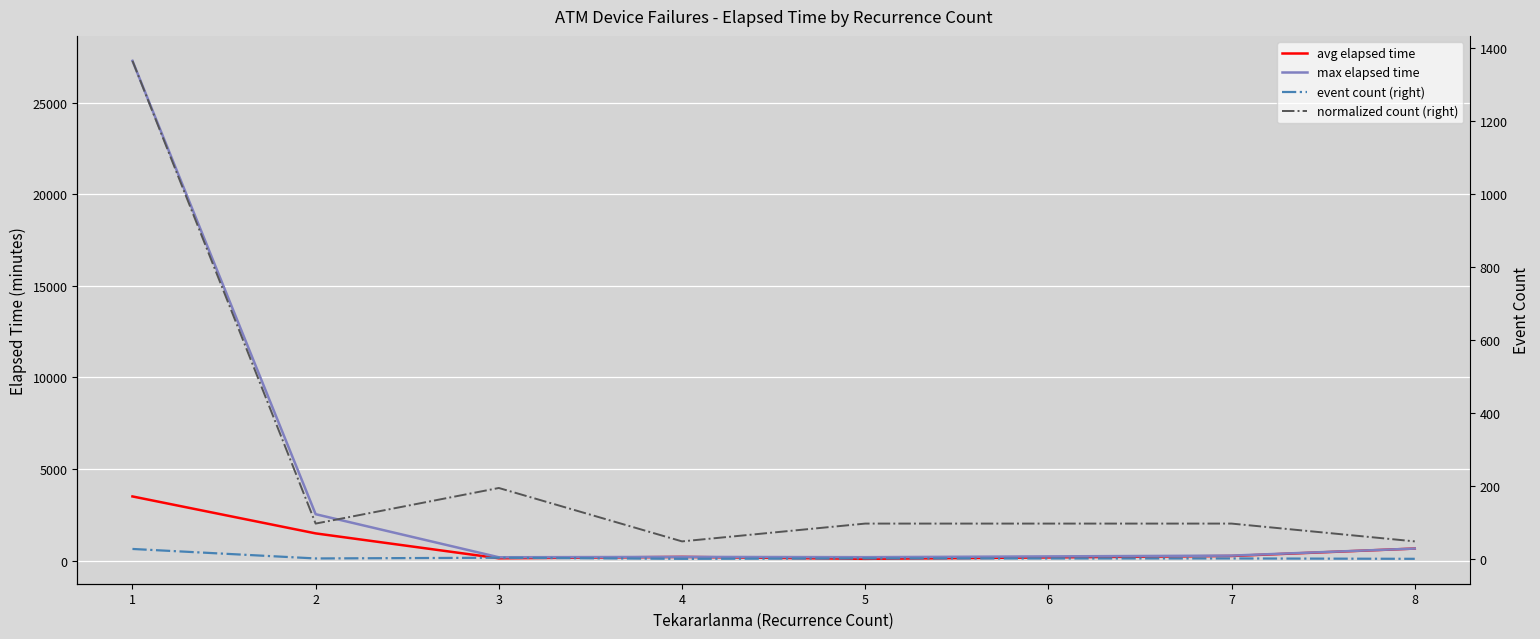

Count the number of categories in the chart.

7